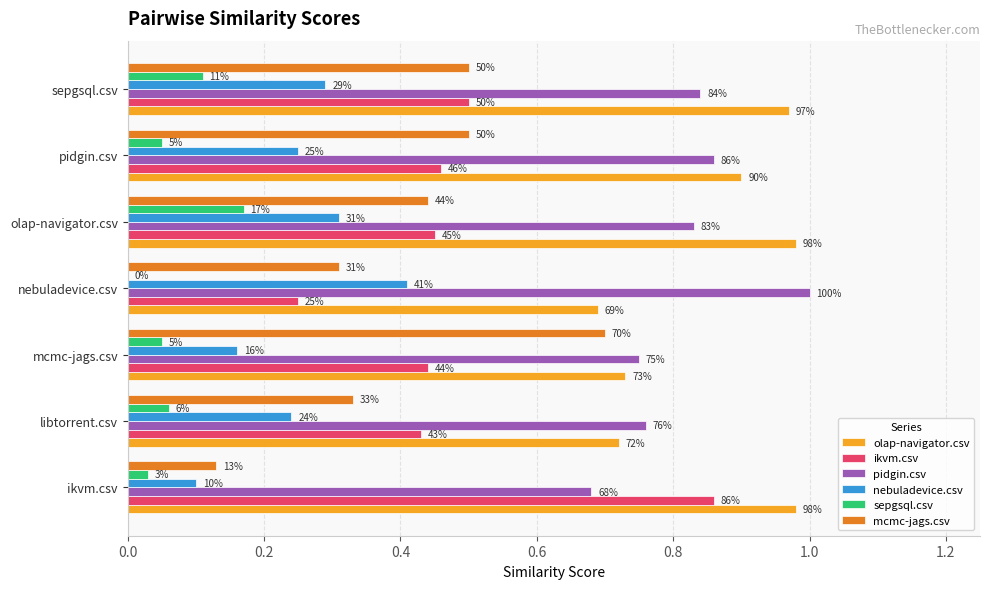

Which series has the widest spread of values?

ikvm.csv